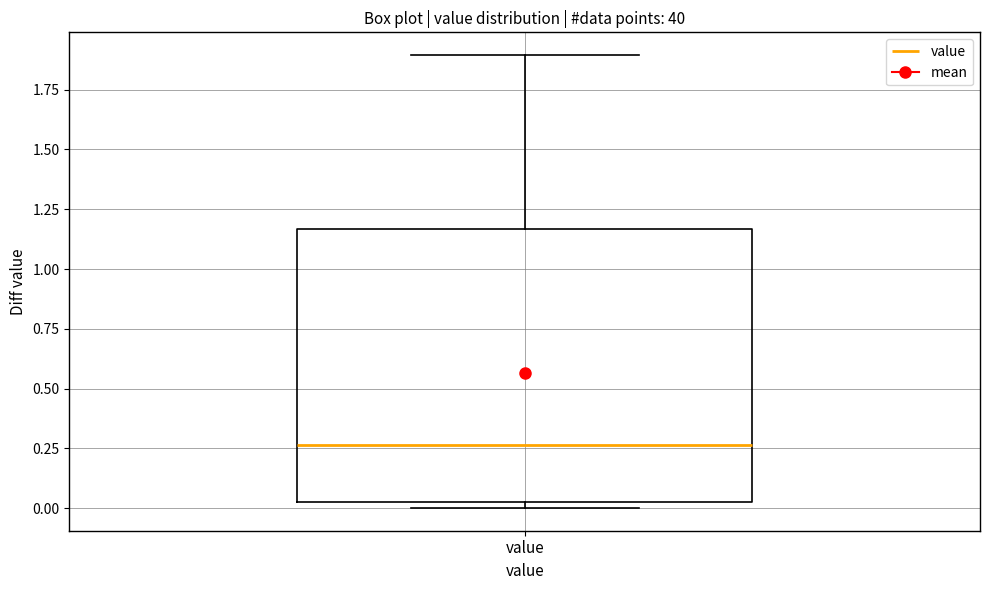

Where is the upper edge of the box for value on the y-axis? The values are not printed on the chart, so give them approximately, as read against the axis.

1.15